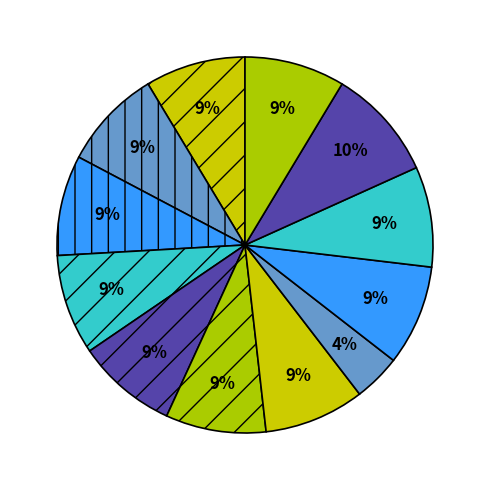

Does any single category account for the majority?

No